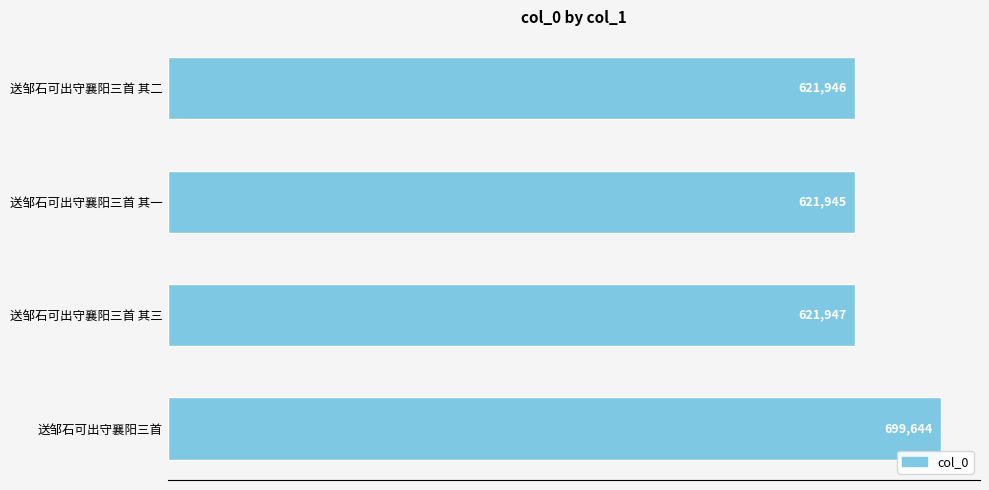

Which has a higher value, 送邹石可出守襄阳三首 or 送邹石可出守襄阳三首 其三?

送邹石可出守襄阳三首